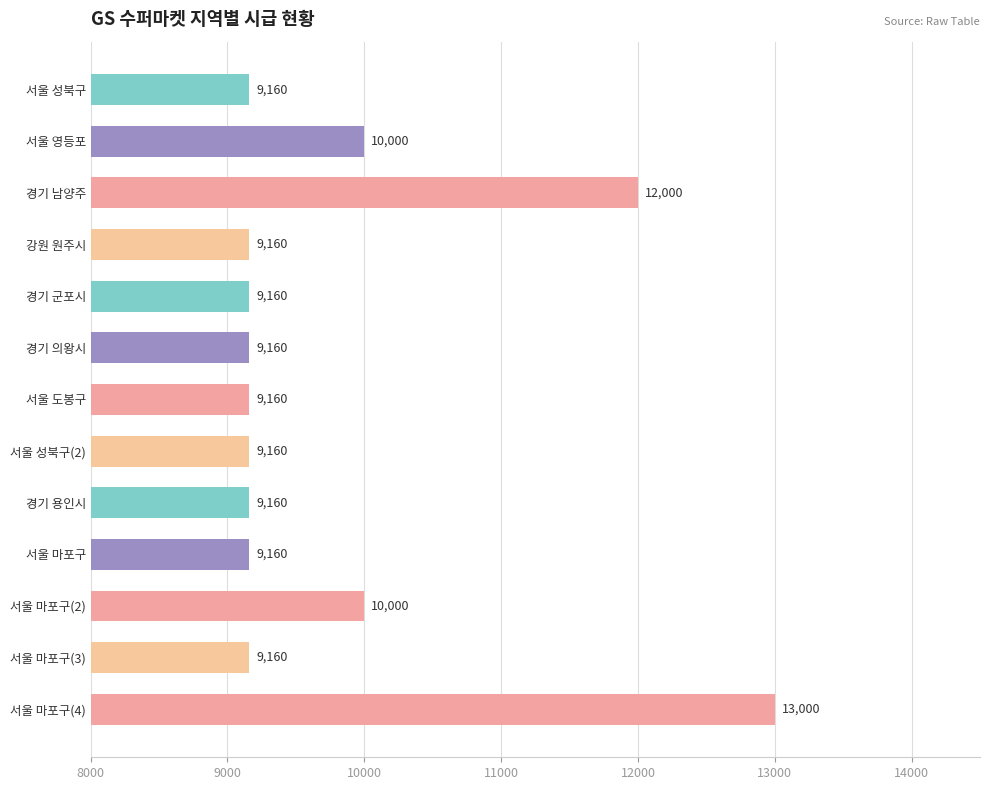

Approximately how many times larger is the value at 서울 마포구 compared to 서울 마포구(4)?

0.7